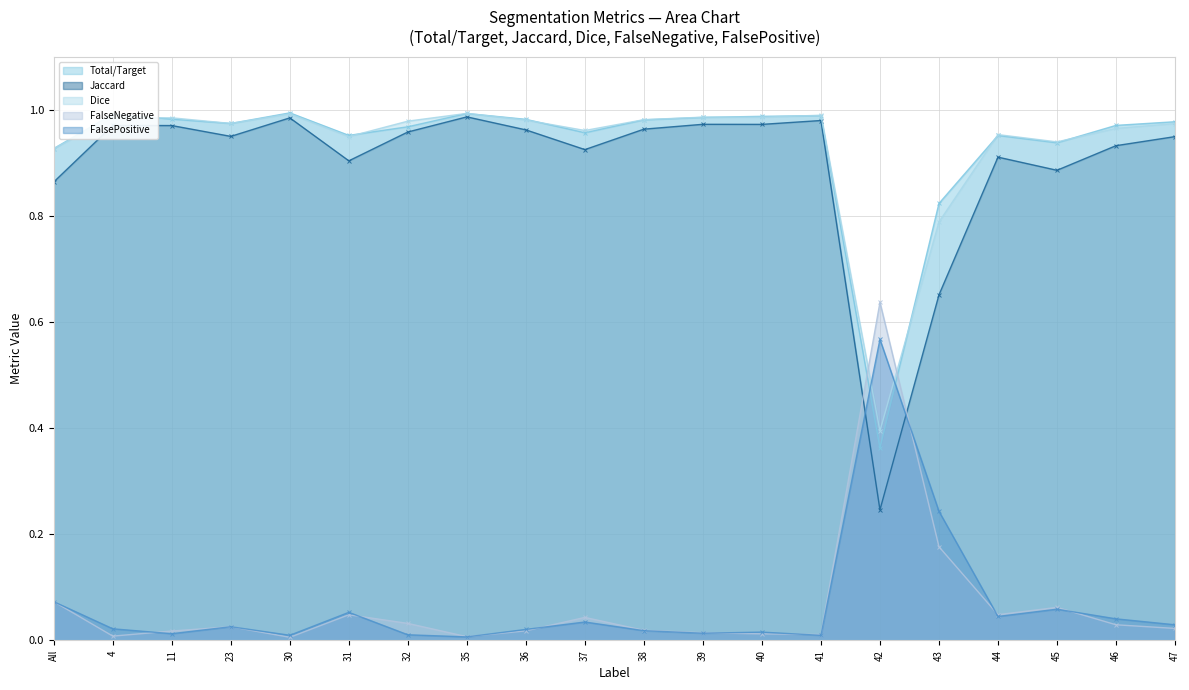

What position from the right is 36?

12